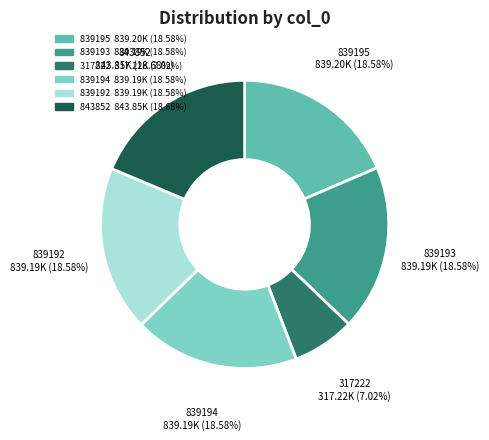

Between 839194 and 317222, which is larger?

839194